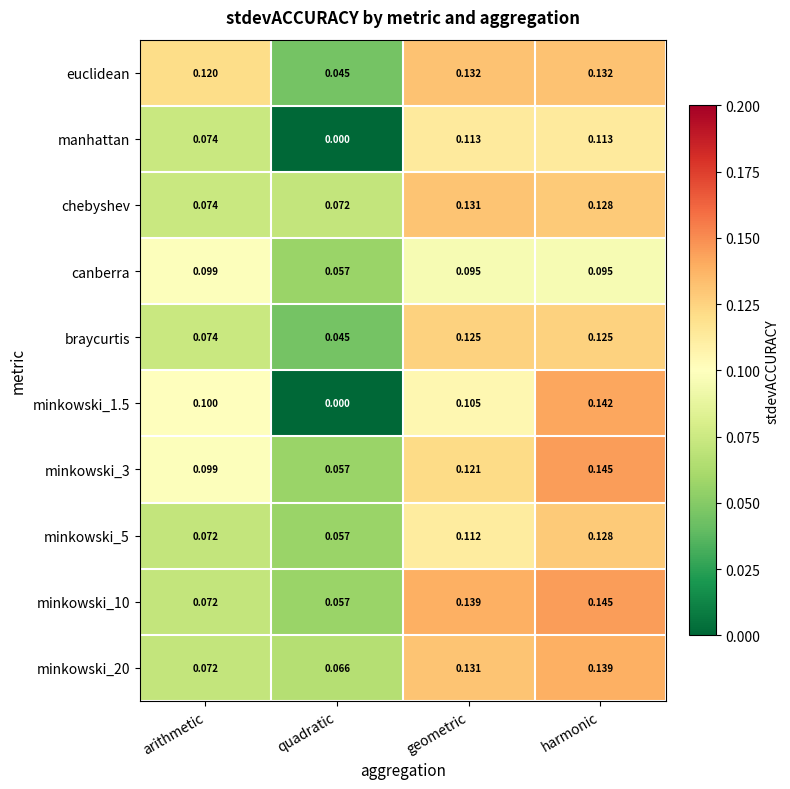

Between arithmetic and quadratic, which series saw the biggest shift?

minkowski_1.5